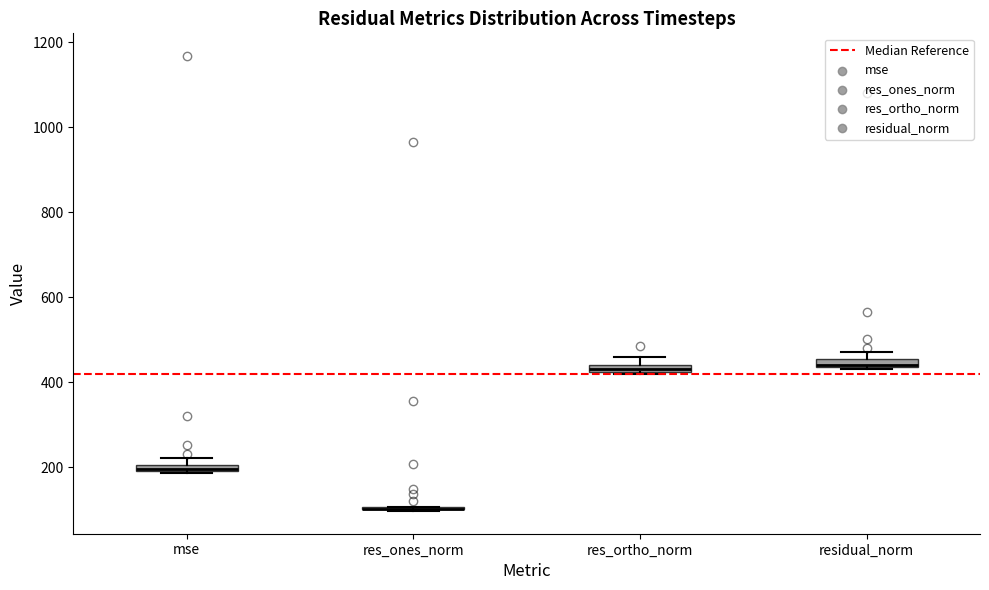

Where is the lower edge of the box for res_ortho_norm on the y-axis? The values are not printed on the chart, so give them approximately, as read against the axis.

420